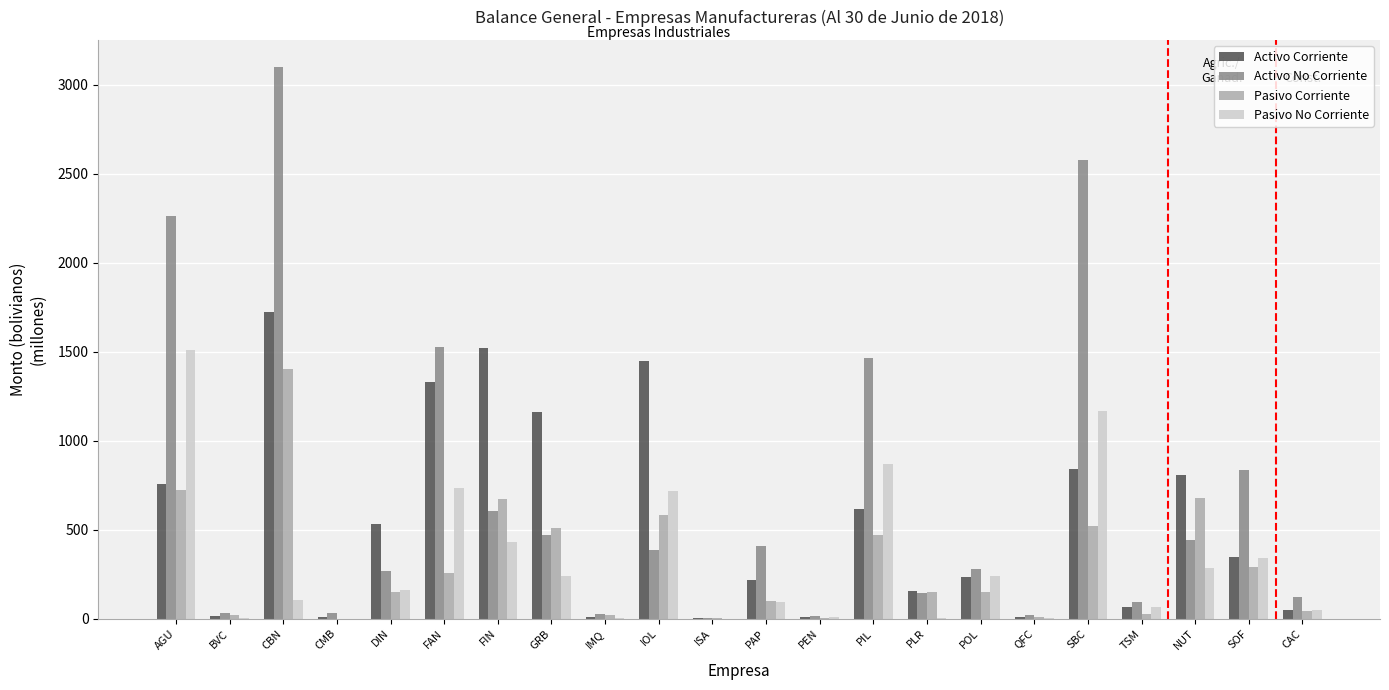

Read the Pasivo No Corriente value at SBC.

1166.1